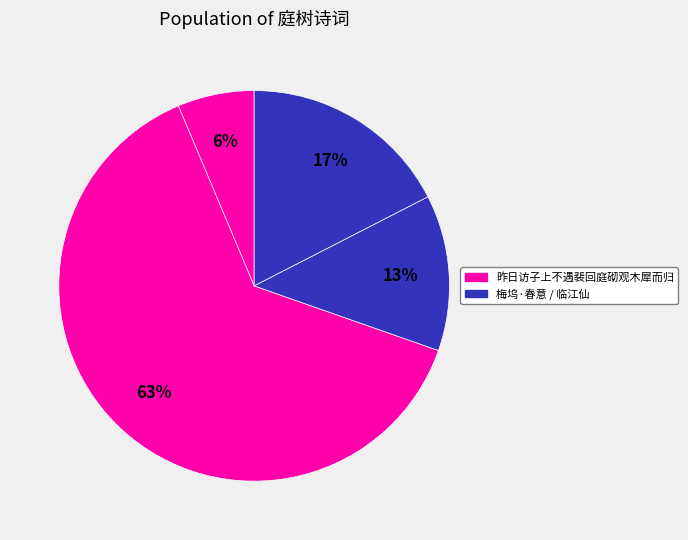

How many slices are in this pie chart?

4